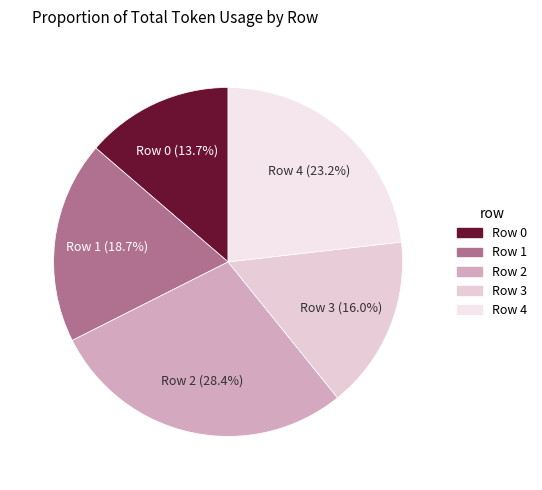

What is the ratio of the value at Row 3 to the value at Row 2?

0.6